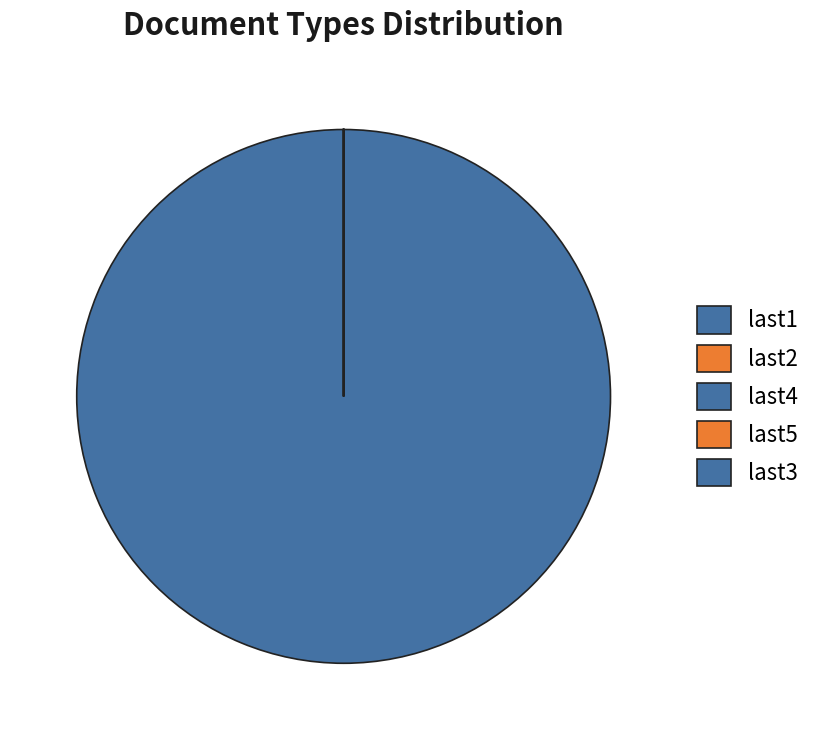

To the nearest percent, what is the combined percentage of last1 and last4?

100%